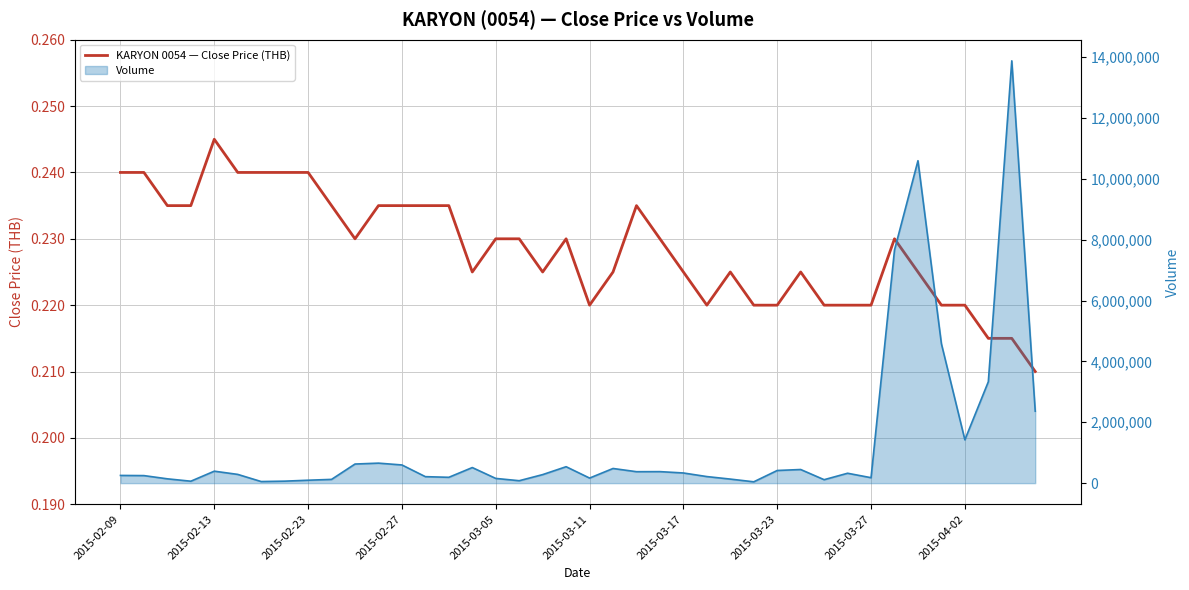

How many lines are shown in the chart?

1